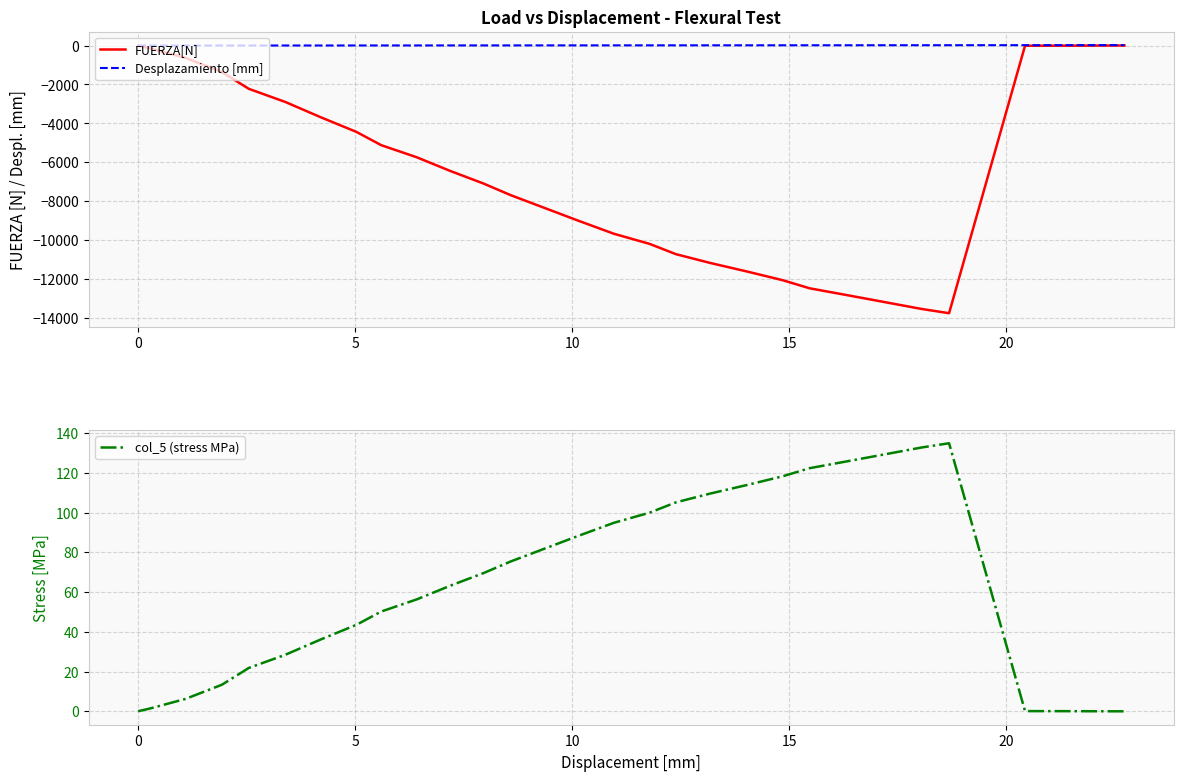

How many intersections are there between col_5 (stress MPa) and Desplazamiento [mm]?

1